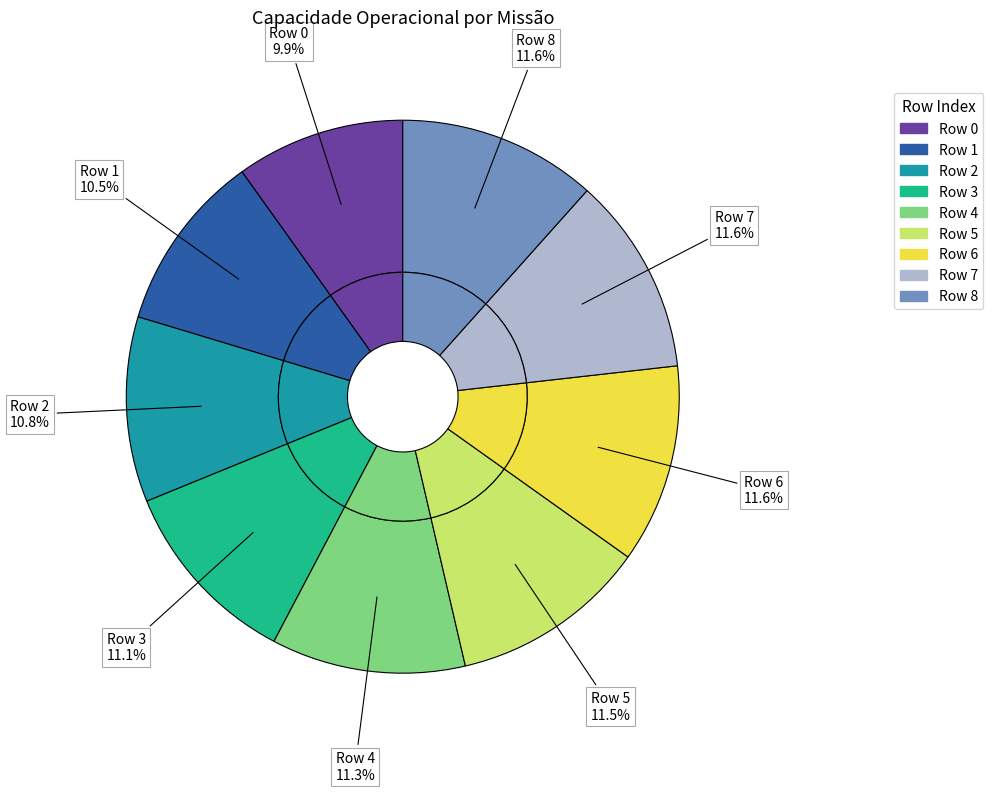

How much of the chart is everything except Row 2?

89.2%